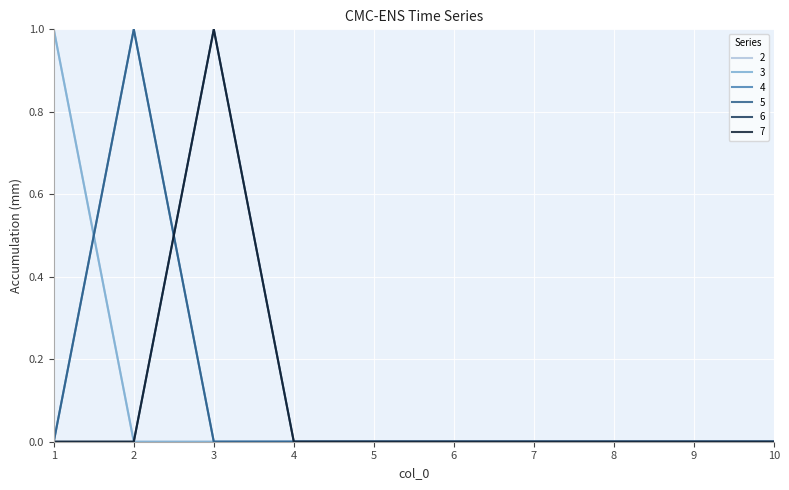

At 9, list the series in order from smallest to largest.

2, 3, 4, 5, 6, 7